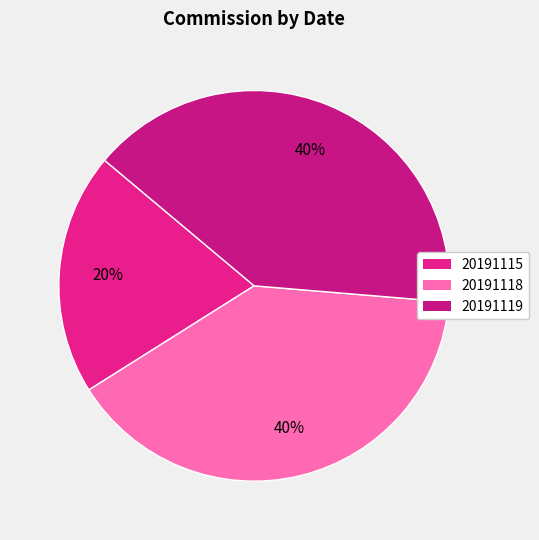

What percentage is the 20191118 slice, to the nearest percent?

40%